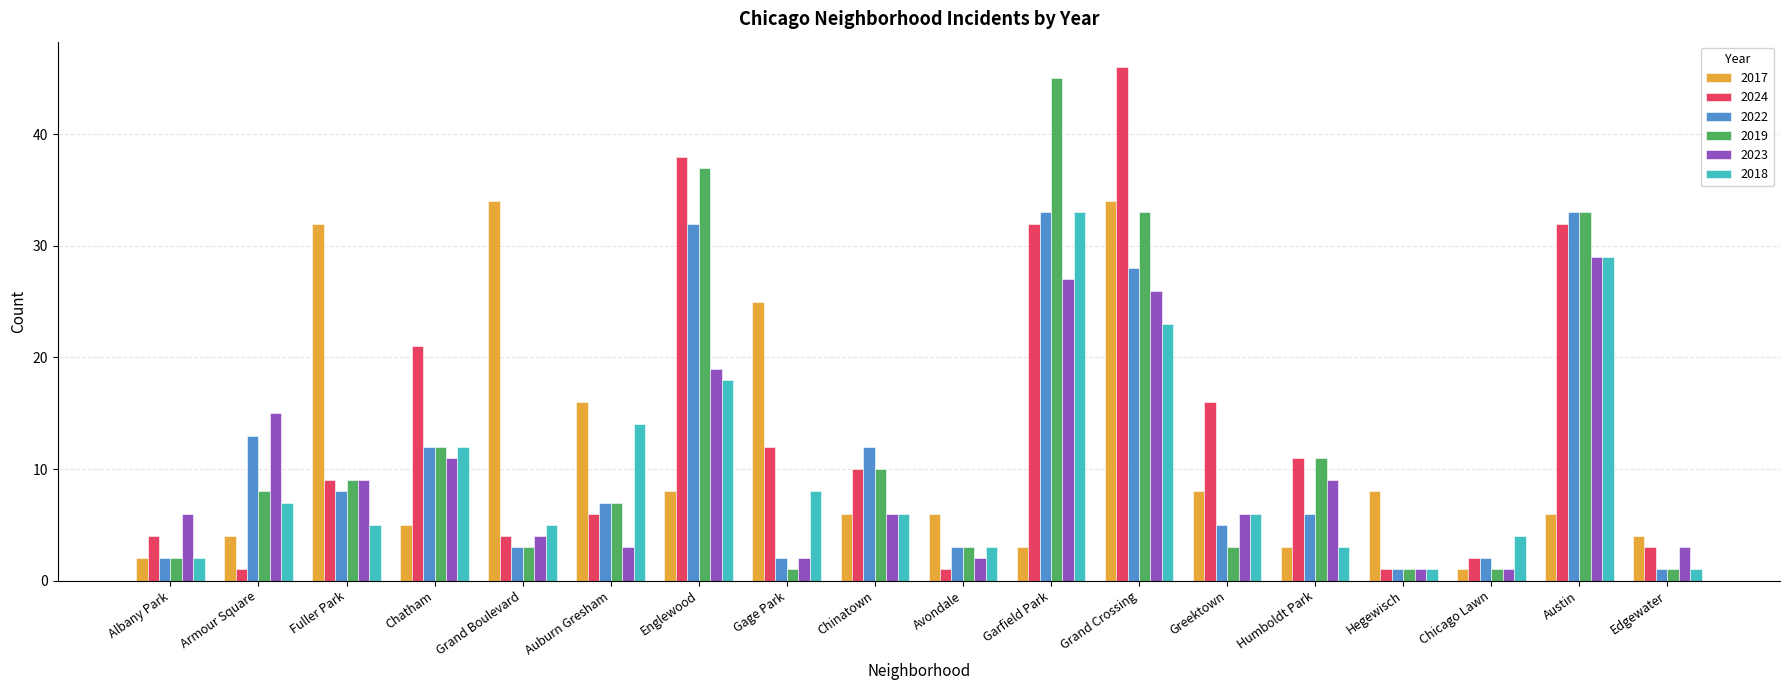

Reading left to right, list all the values displayed in this chart.

2017: Albany Park=2	Armour Square=4	Fuller Park=32	Chatham=5	Grand Boulevard=34	Auburn Gresham=16	Englewood=8	Gage Park=25	Chinatown=6	Avondale=6	Garfield Park=3	Grand Crossing=34	Greektown=8	Humboldt Park=3	Hegewisch=8	Chicago Lawn=1	Austin=6	Edgewater=4
2024: Albany Park=4	Armour Square=1	Fuller Park=9	Chatham=21	Grand Boulevard=4	Auburn Gresham=6	Englewood=38	Gage Park=12	Chinatown=10	Avondale=1	Garfield Park=32	Grand Crossing=46	Greektown=16	Humboldt Park=11	Hegewisch=1	Chicago Lawn=2	Austin=32	Edgewater=3
2022: Albany Park=2	Armour Square=13	Fuller Park=8	Chatham=12	Grand Boulevard=3	Auburn Gresham=7	Englewood=32	Gage Park=2	Chinatown=12	Avondale=3	Garfield Park=33	Grand Crossing=28	Greektown=5	Humboldt Park=6	Hegewisch=1	Chicago Lawn=2	Austin=33	Edgewater=1
2019: Albany Park=2	Armour Square=8	Fuller Park=9	Chatham=12	Grand Boulevard=3	Auburn Gresham=7	Englewood=37	Gage Park=1	Chinatown=10	Avondale=3	Garfield Park=45	Grand Crossing=33	Greektown=3	Humboldt Park=11	Hegewisch=1	Chicago Lawn=1	Austin=33	Edgewater=1
2023: Albany Park=6	Armour Square=15	Fuller Park=9	Chatham=11	Grand Boulevard=4	Auburn Gresham=3	Englewood=19	Gage Park=2	Chinatown=6	Avondale=2	Garfield Park=27	Grand Crossing=26	Greektown=6	Humboldt Park=9	Hegewisch=1	Chicago Lawn=1	Austin=29	Edgewater=3
2018: Albany Park=2	Armour Square=7	Fuller Park=5	Chatham=12	Grand Boulevard=5	Auburn Gresham=14	Englewood=18	Gage Park=8	Chinatown=6	Avondale=3	Garfield Park=33	Grand Crossing=23	Greektown=6	Humboldt Park=3	Hegewisch=1	Chicago Lawn=4	Austin=29	Edgewater=1